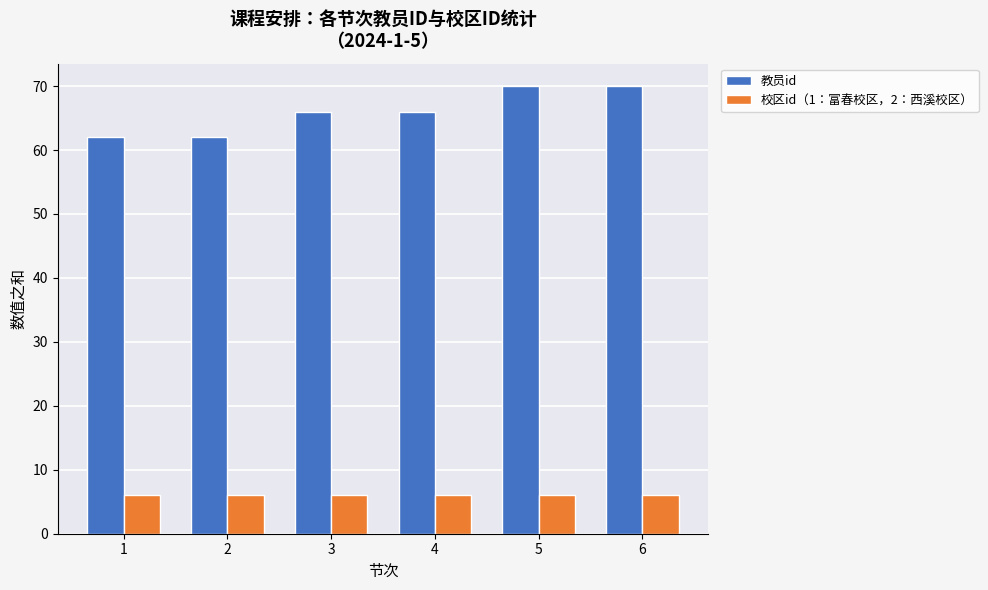

Count the number of categories in the chart.

6